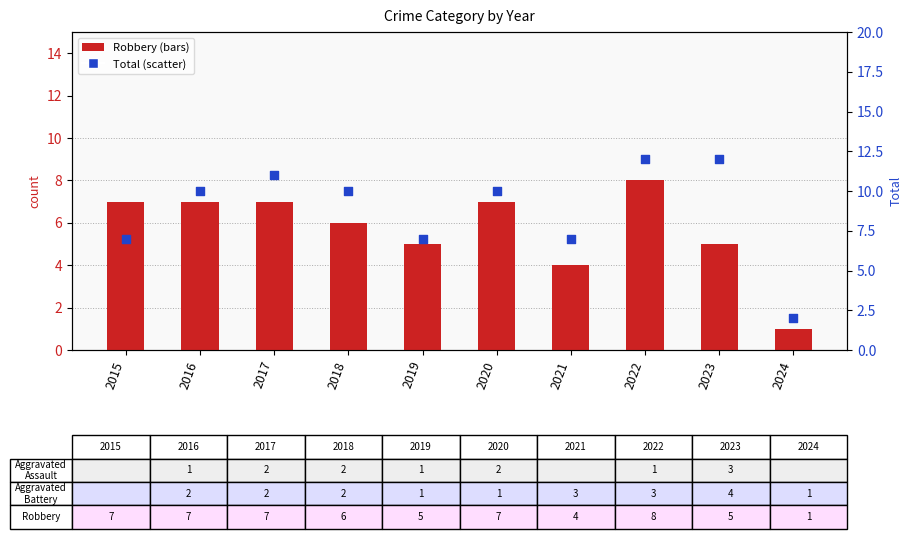

Is the value of Robbery at 2017 greater than the value of Total at 2021?

No